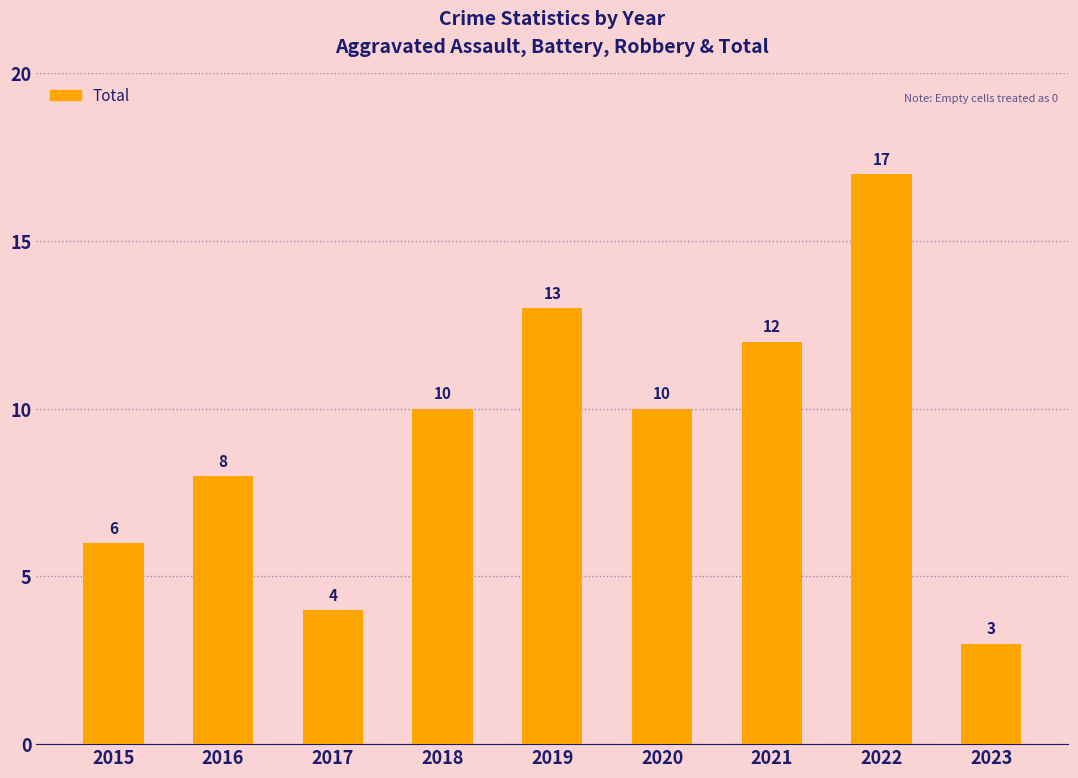

How many data points does each series have?

9